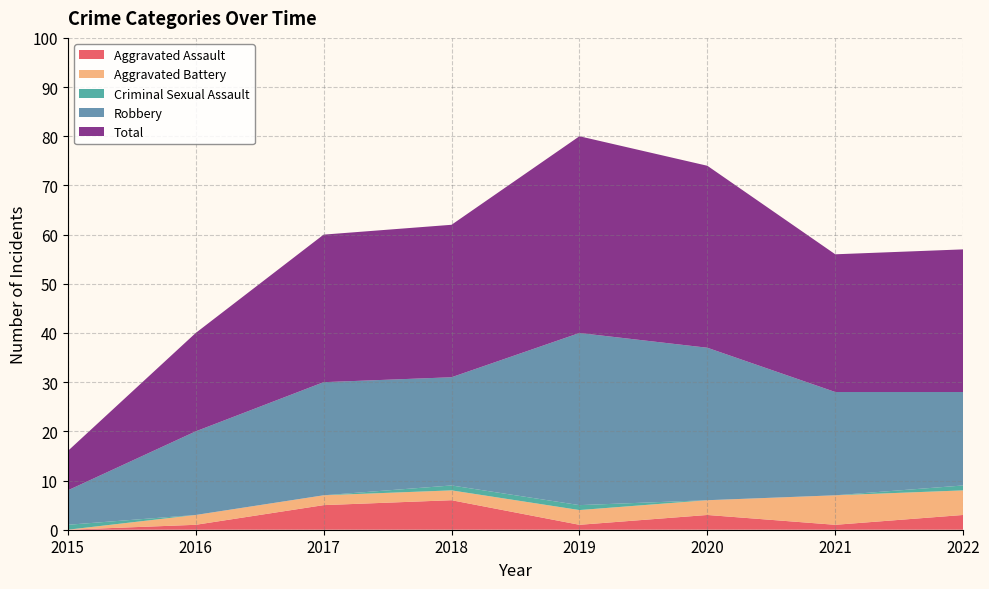

Reading left to right, transcribe all the data shown in this chart.

Aggravated Assault: 0	1	5	6	1	3	1	3
Aggravated Battery: 0	2	2	2	3	3	6	5
Criminal Sexual Assault: 1	0	0	1	1	0	0	1
Robbery: 7	17	23	22	35	31	21	19
Total: 8	20	30	31	40	37	28	29